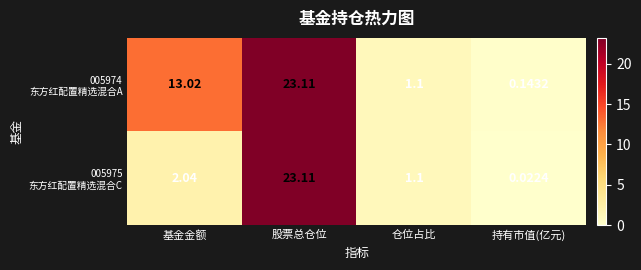

At which category is the sum across all series the highest?

股票总仓位